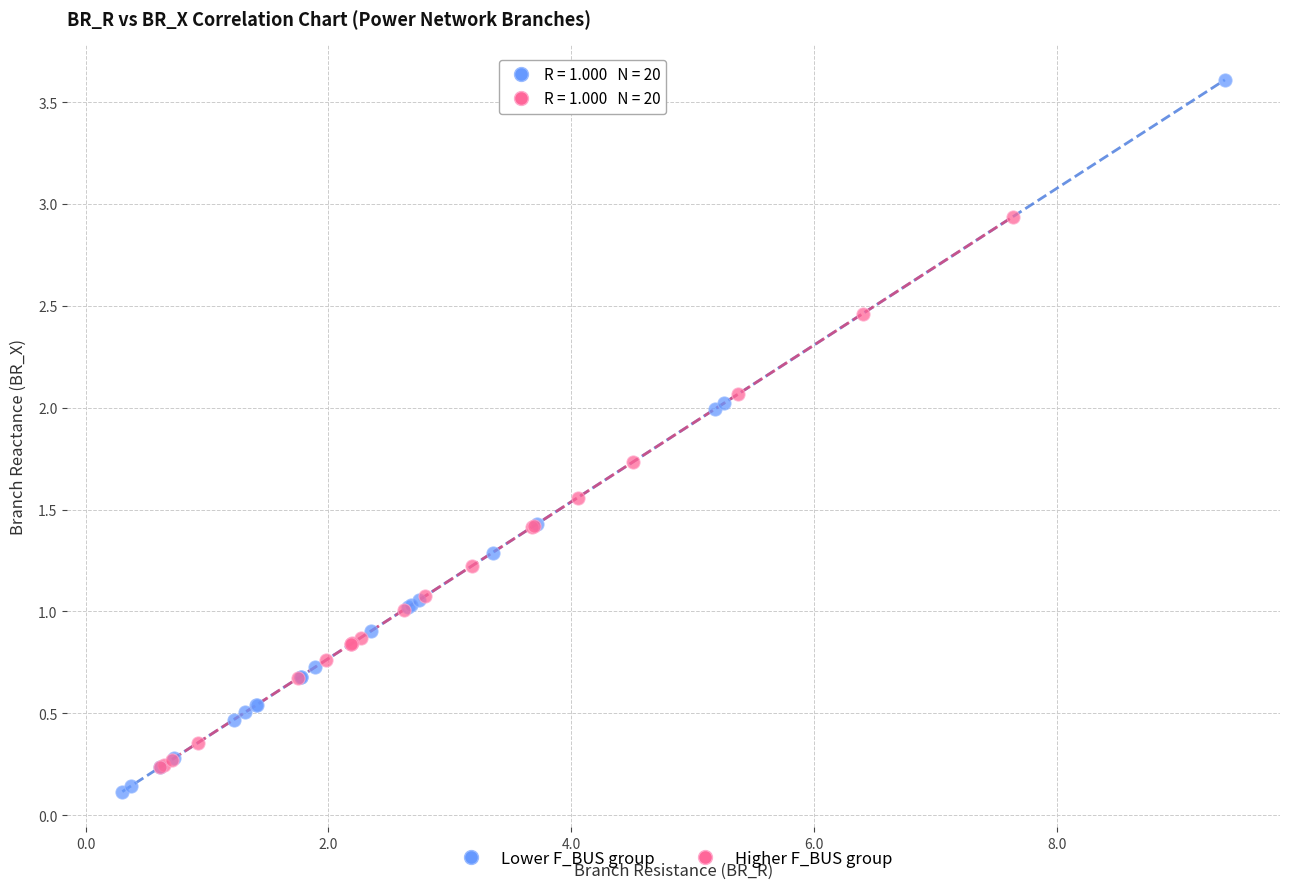

Which series has the largest Y range (max minus min)?

Lower F_BUS group